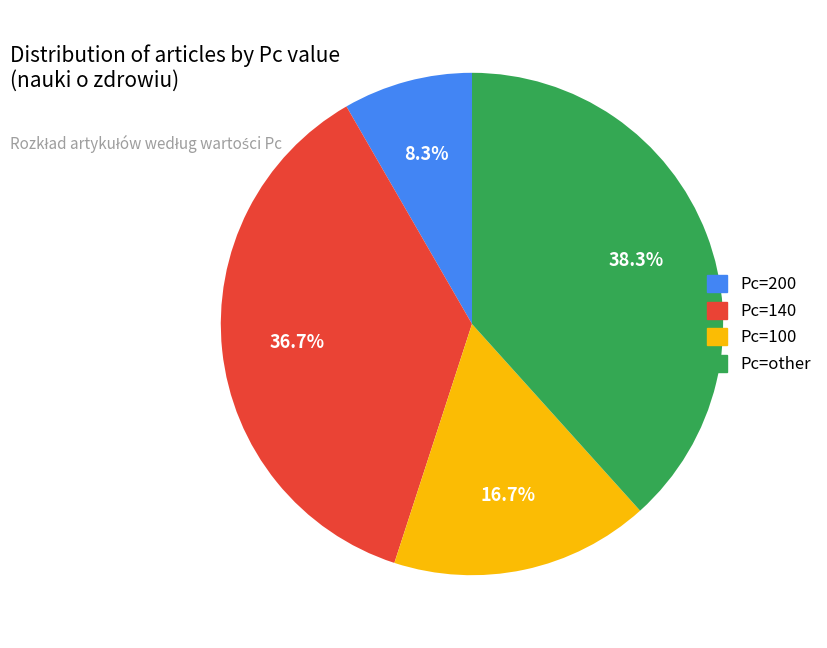

Is there any slice that represents more than half of the pie?

No